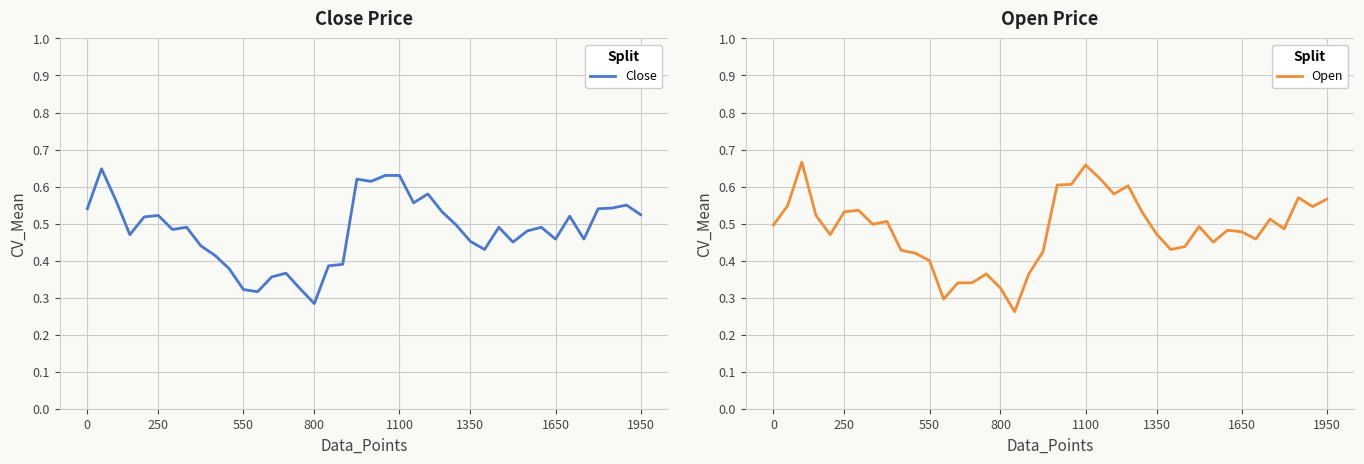

At 17, list the series in order from largest to smallest.

Close, Open